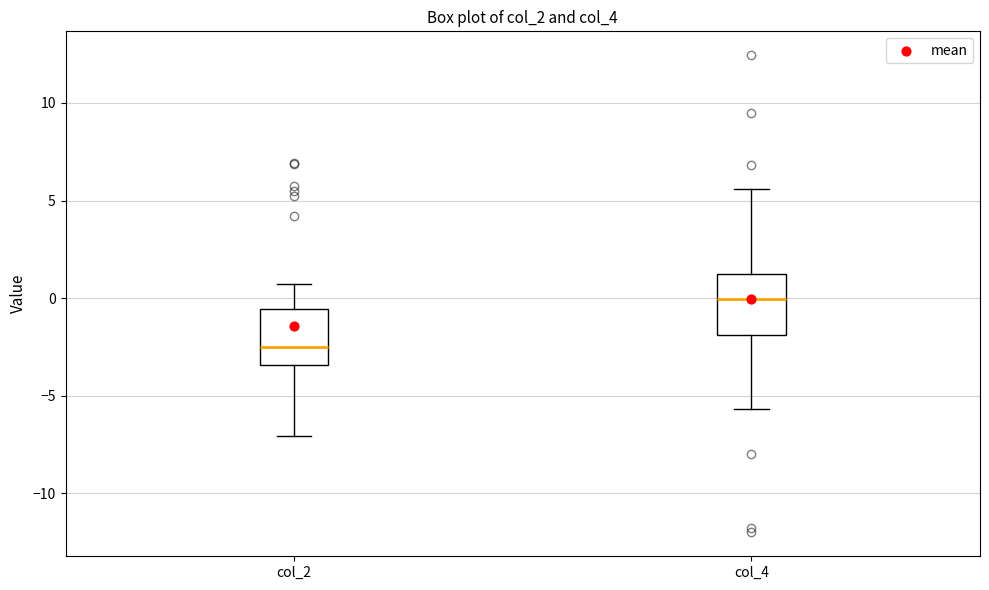

Reading left to right, read every box against the y-axis: the position of its median line, the range the box covers, and the ends of its whiskers. The values are not printed on the chart, so give them approximately, as read against the axis.

col_2: median -2.5, box -3.5 to -0.5, whiskers -7.0 to 0.5
col_4: median 0.0, box -2.0 to 1.0, whiskers -5.5 to 5.5